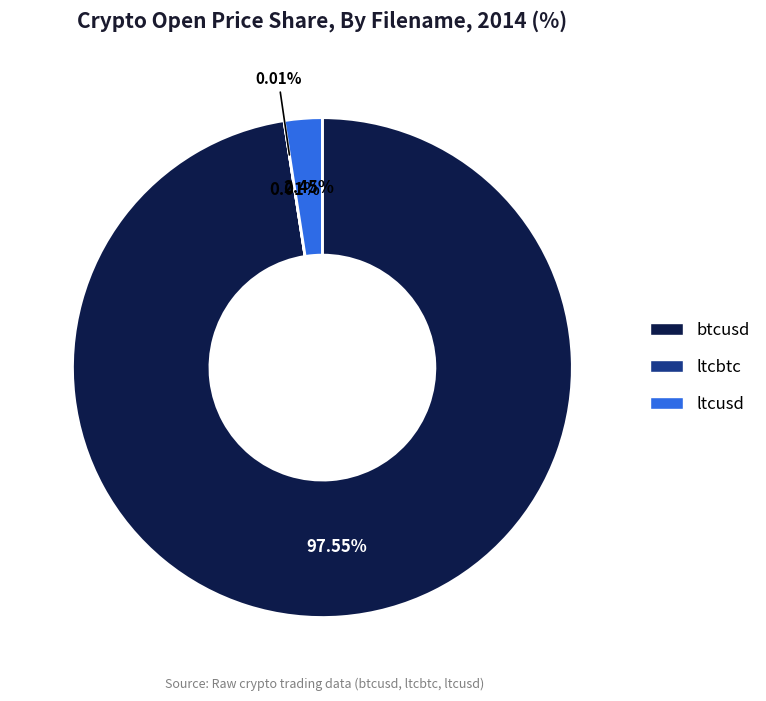

To the nearest percent, what is the difference between the btcusd and ltcusd slice percentages?

95%